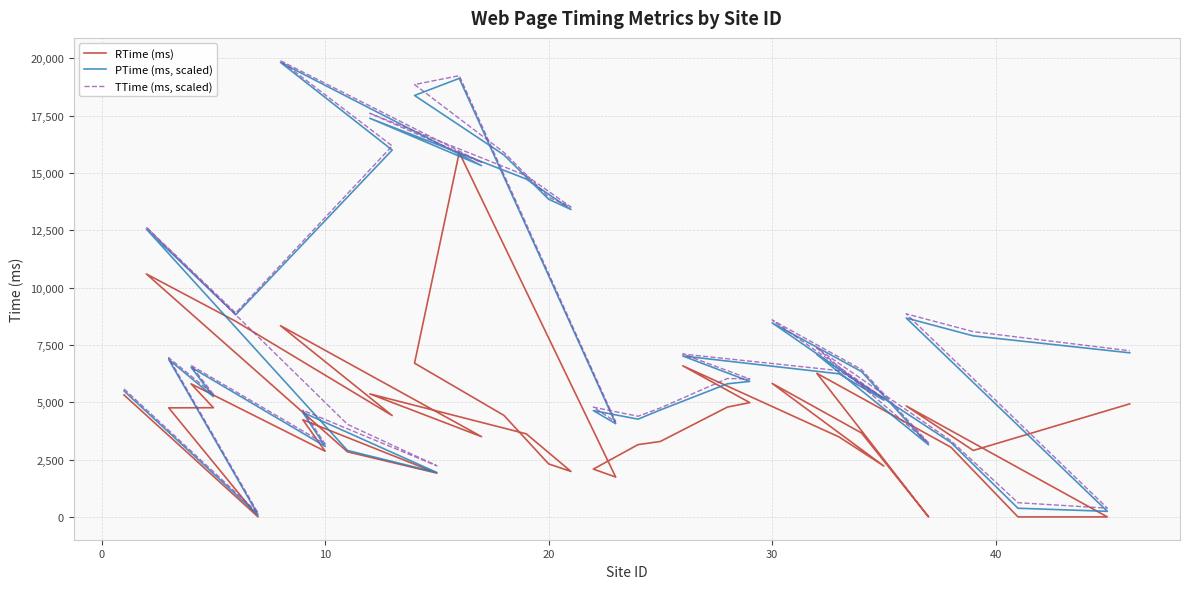

The PTime (ms, scaled) series shows 7251.4 at 23. True or false?

False